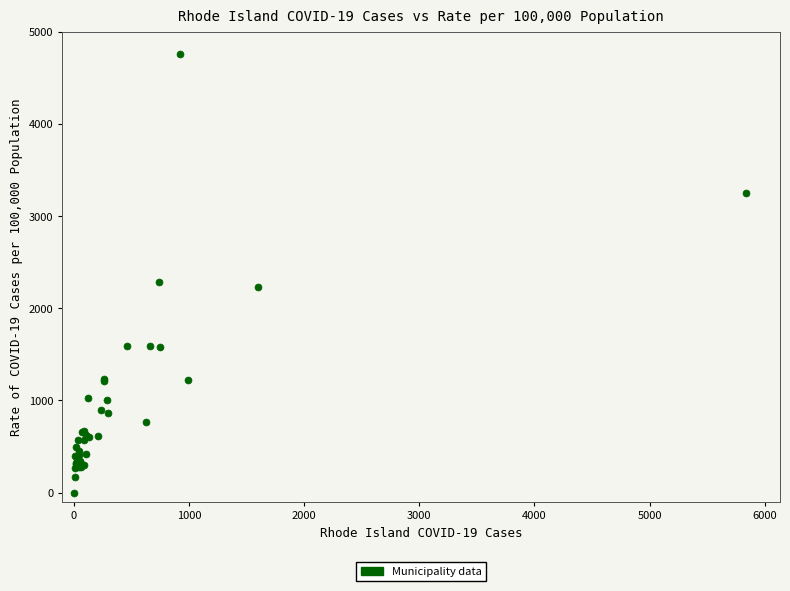

What Y value in the scatter plot is closest to 2381?

2289